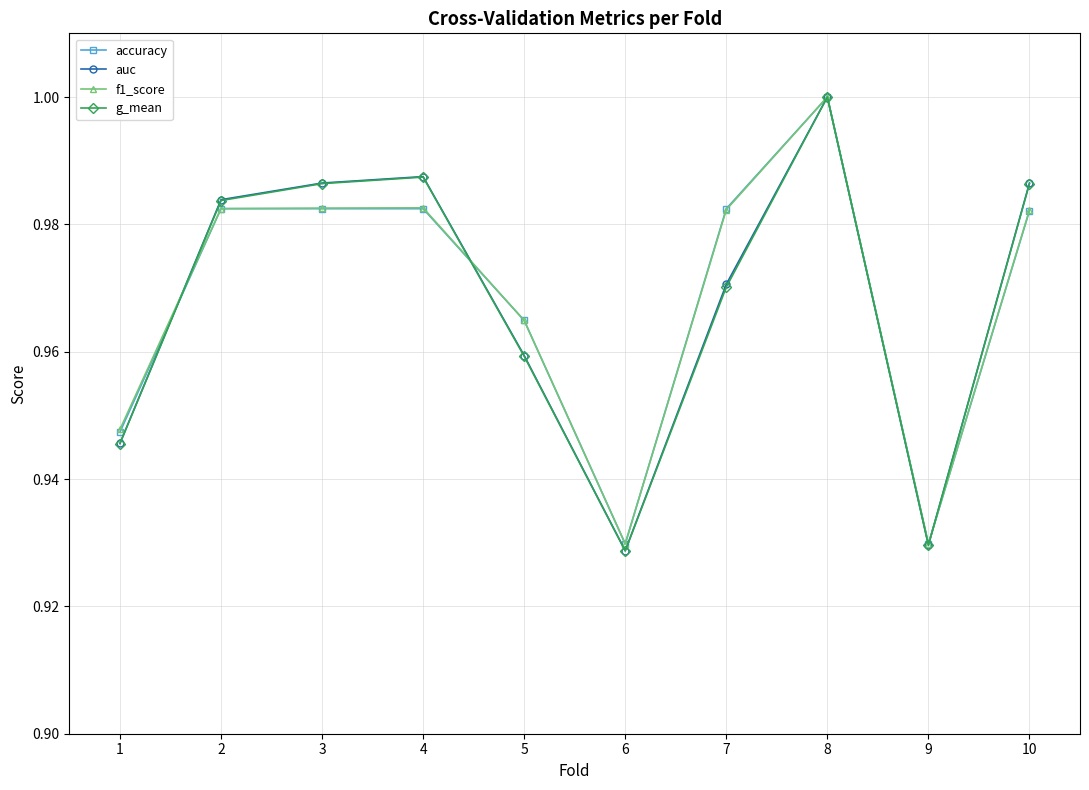

Which series has the widest spread of values?

g_mean